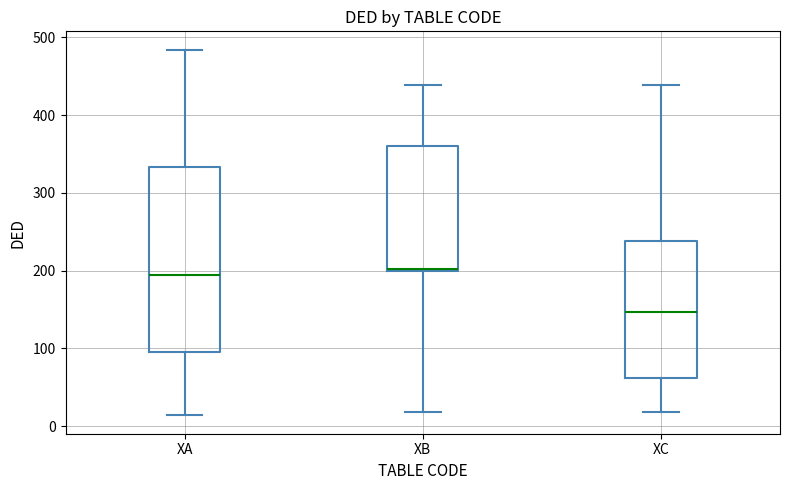

Reading left to right, read every box against the y-axis: the position of its median line, the range the box covers, and the ends of its whiskers. The values are not printed on the chart, so give them approximately, as read against the axis.

XA: median 200, box 100 to 330, whiskers 10 to 480
XB: median 200, box 200 to 360, whiskers 20 to 440
XC: median 150, box 60 to 240, whiskers 20 to 440